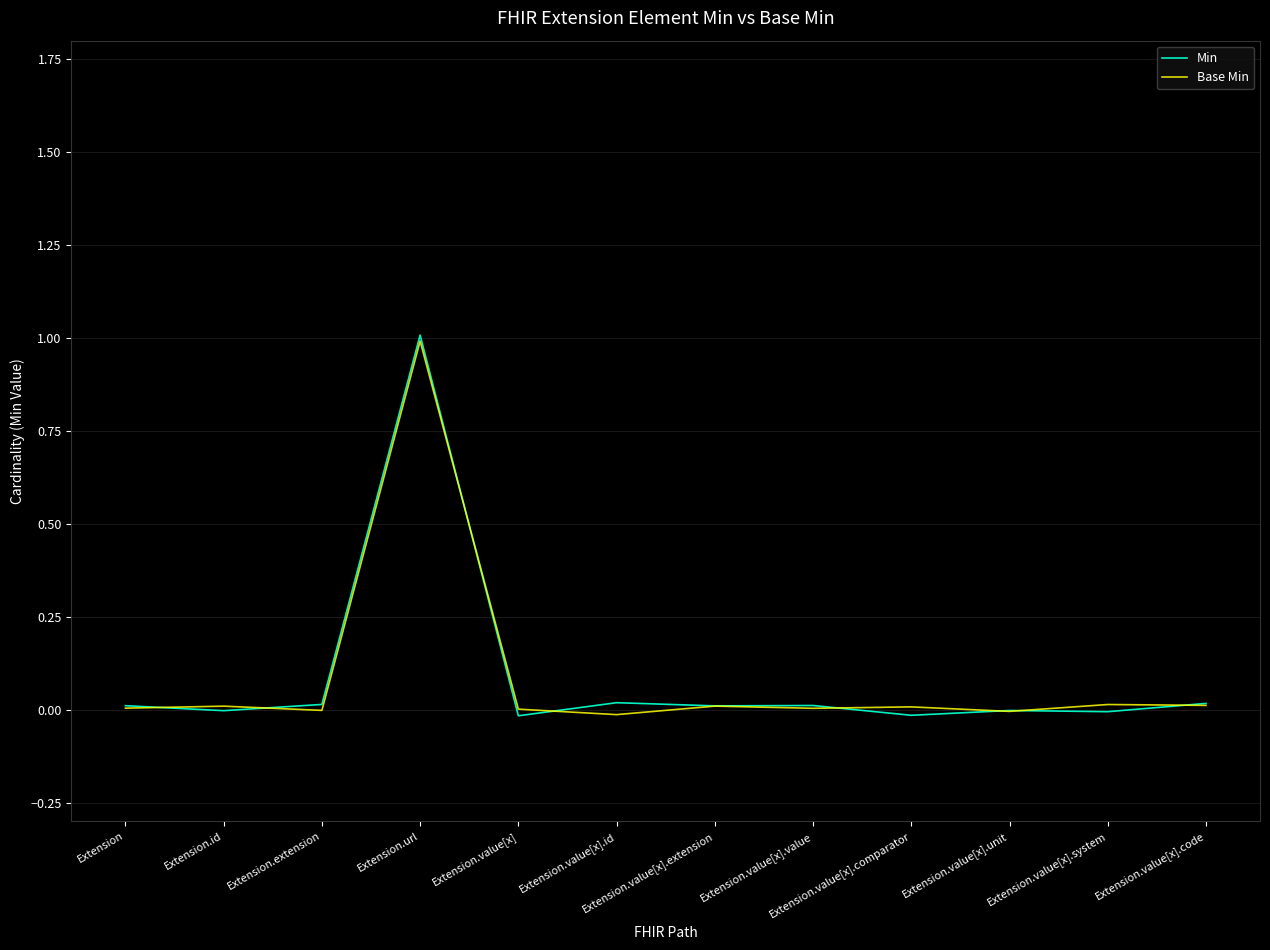

What is the average value of the Min series?

0.1